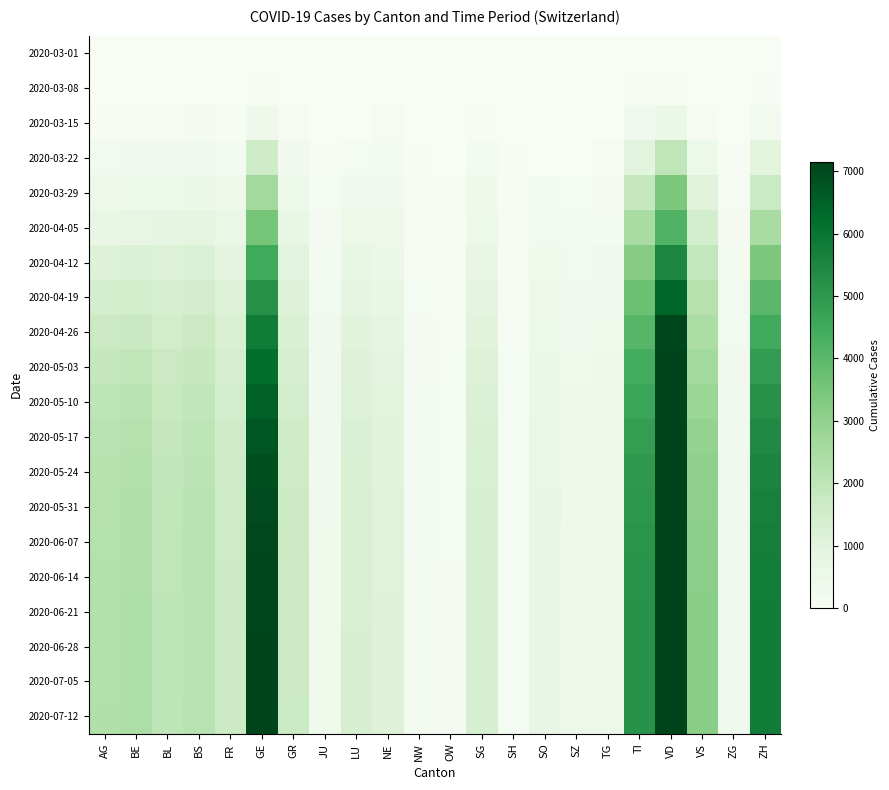

At which category is the sum across all series the highest?

VD